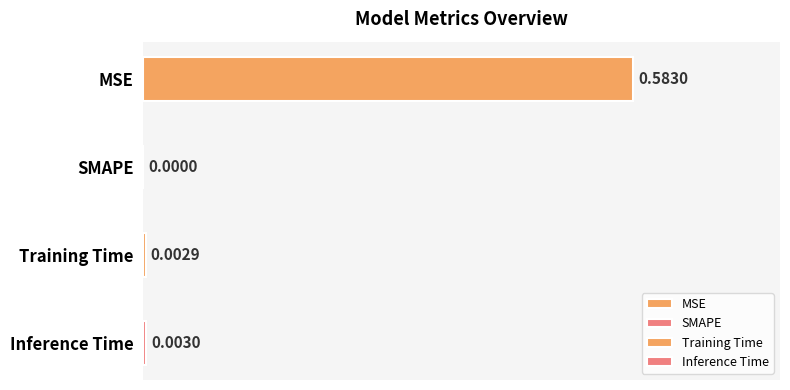

At which label is the value closest to 0?

SMAPE